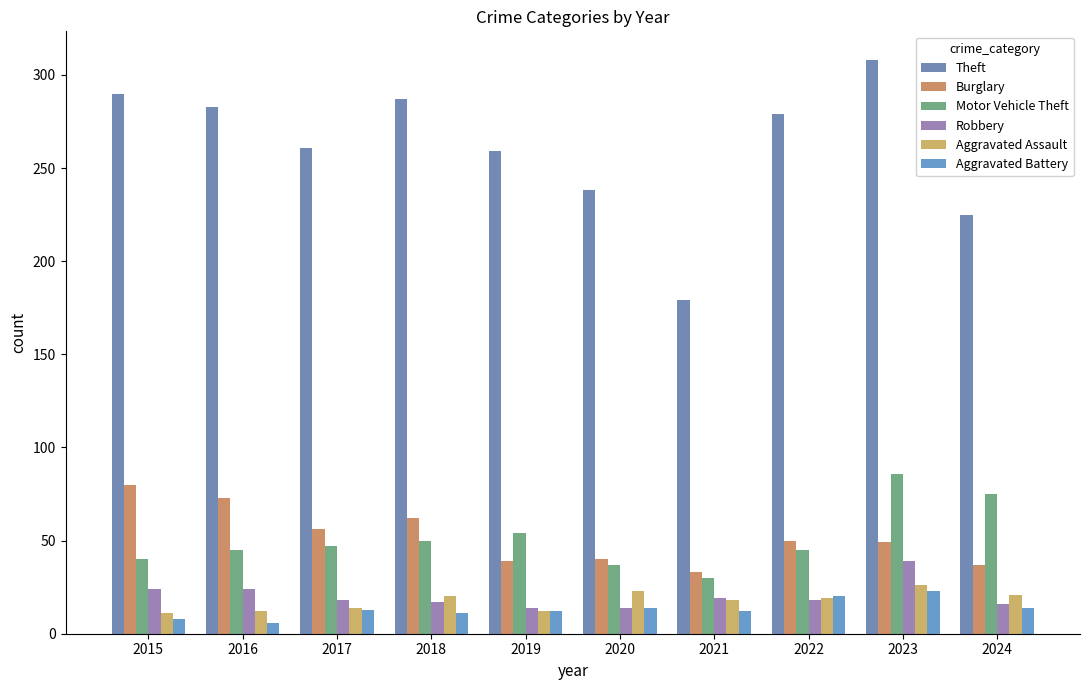

Reading right to left, transcribe all the data shown in this chart.

Theft: 2024=225	2023=308	2022=279	2021=179	2020=238	2019=259	2018=287	2017=261	2016=283	2015=290
Burglary: 2024=37	2023=49	2022=50	2021=33	2020=40	2019=39	2018=62	2017=56	2016=73	2015=80
Motor Vehicle Theft: 2024=75	2023=86	2022=45	2021=30	2020=37	2019=54	2018=50	2017=47	2016=45	2015=40
Robbery: 2024=16	2023=39	2022=18	2021=19	2020=14	2019=14	2018=17	2017=18	2016=24	2015=24
Aggravated Assault: 2024=21	2023=26	2022=19	2021=18	2020=23	2019=12	2018=20	2017=14	2016=12	2015=11
Aggravated Battery: 2024=14	2023=23	2022=20	2021=12	2020=14	2019=12	2018=11	2017=13	2016=6	2015=8